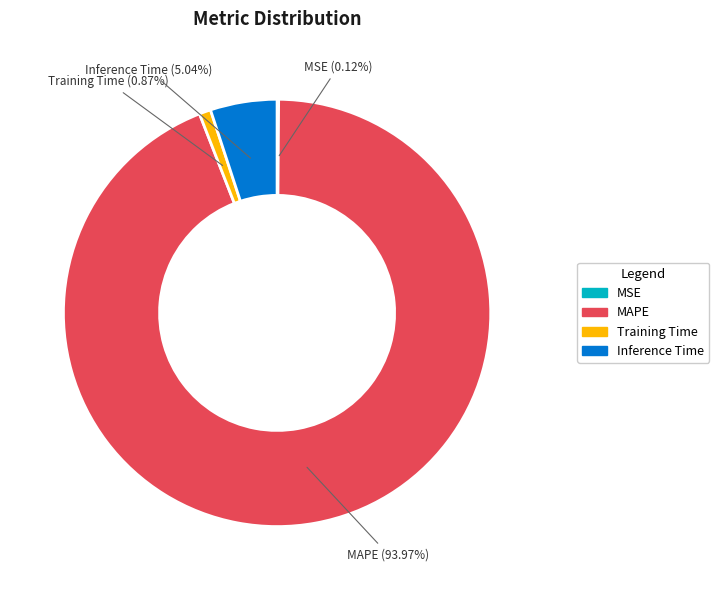

What is the largest slice in the pie chart?

MAPE